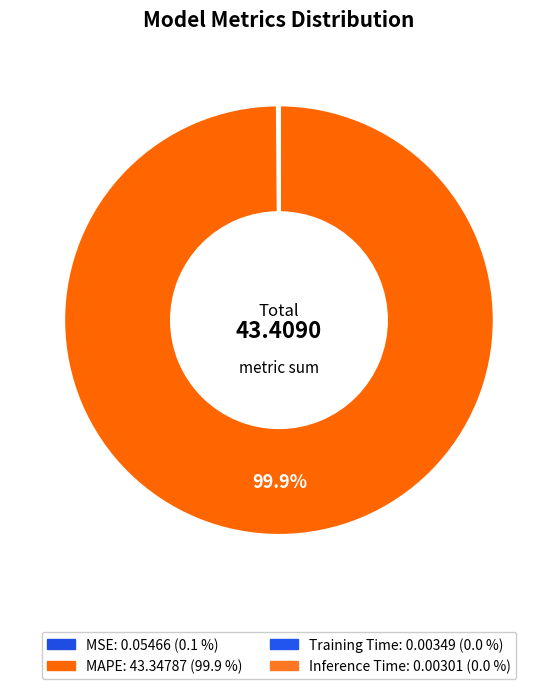

How many slices are in this pie chart?

4